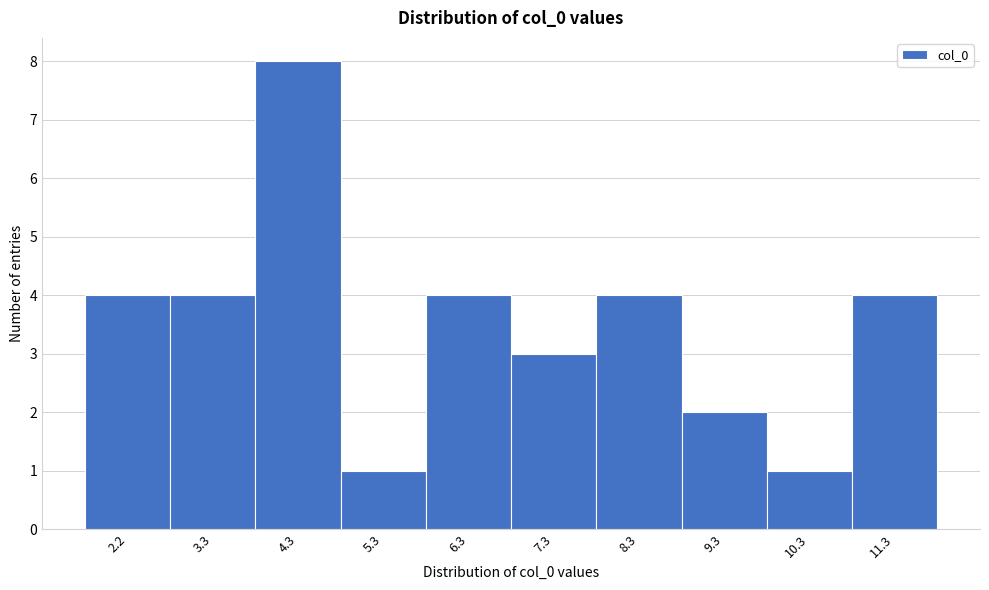

Reading left to right, transcribe all the data shown in this chart.

4	4	8	1	4	3	4	2	1	4